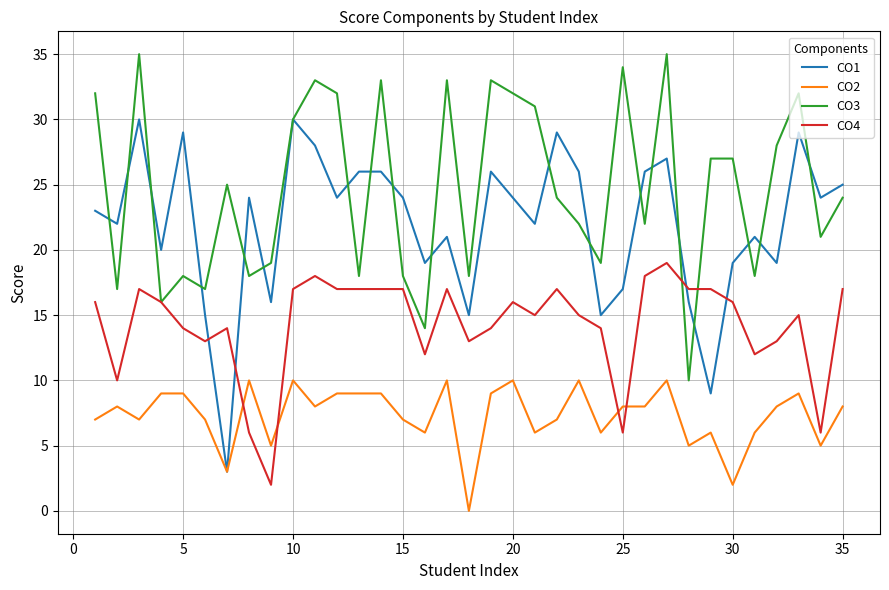

How many lines are shown in the chart?

4